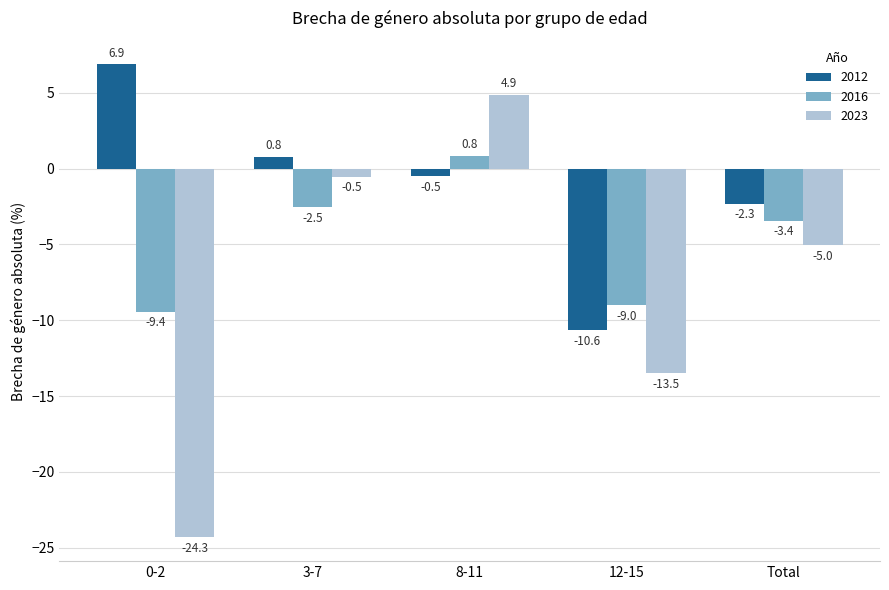

At which category is the sum across all series the highest?

8-11